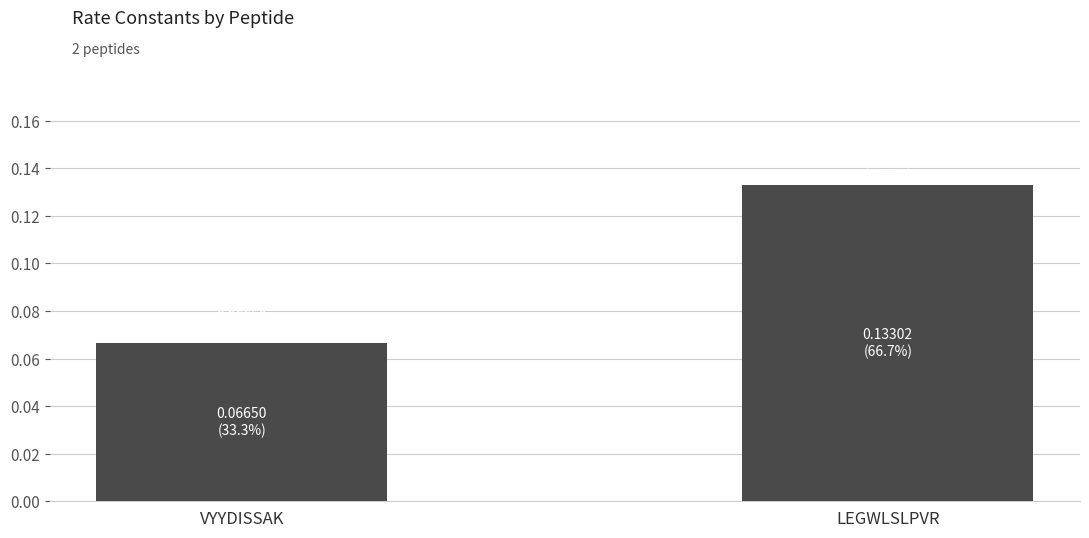

Which label corresponds to the largest value in the chart?

LEGWLSLPVR